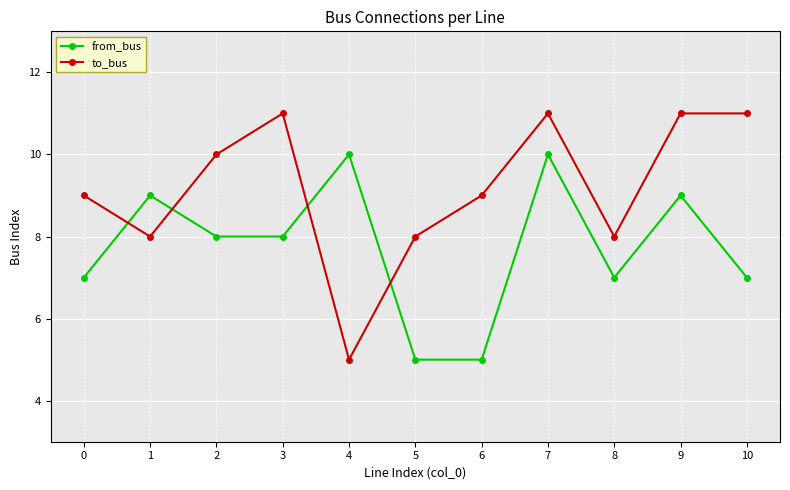

Where is the first local minimum for to_bus?

1